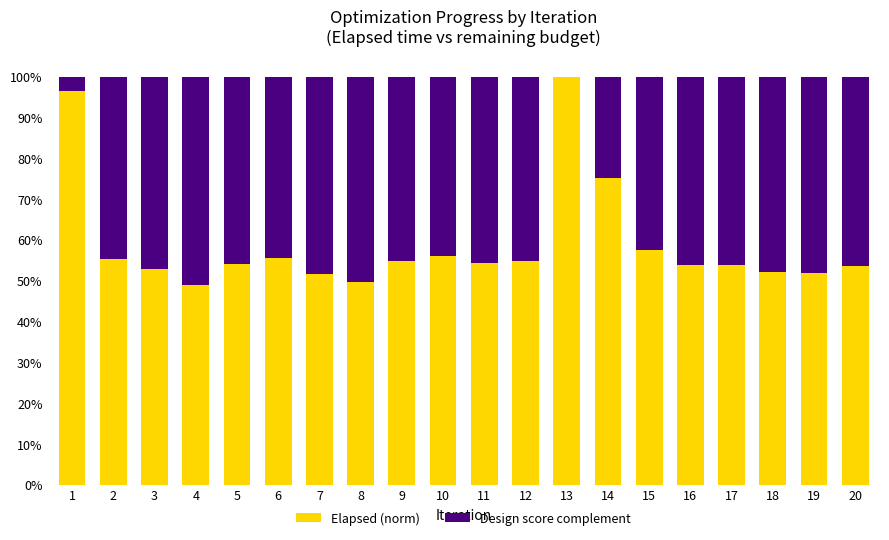

The value of Design score complement at 15 is 0.1. True or false?

False